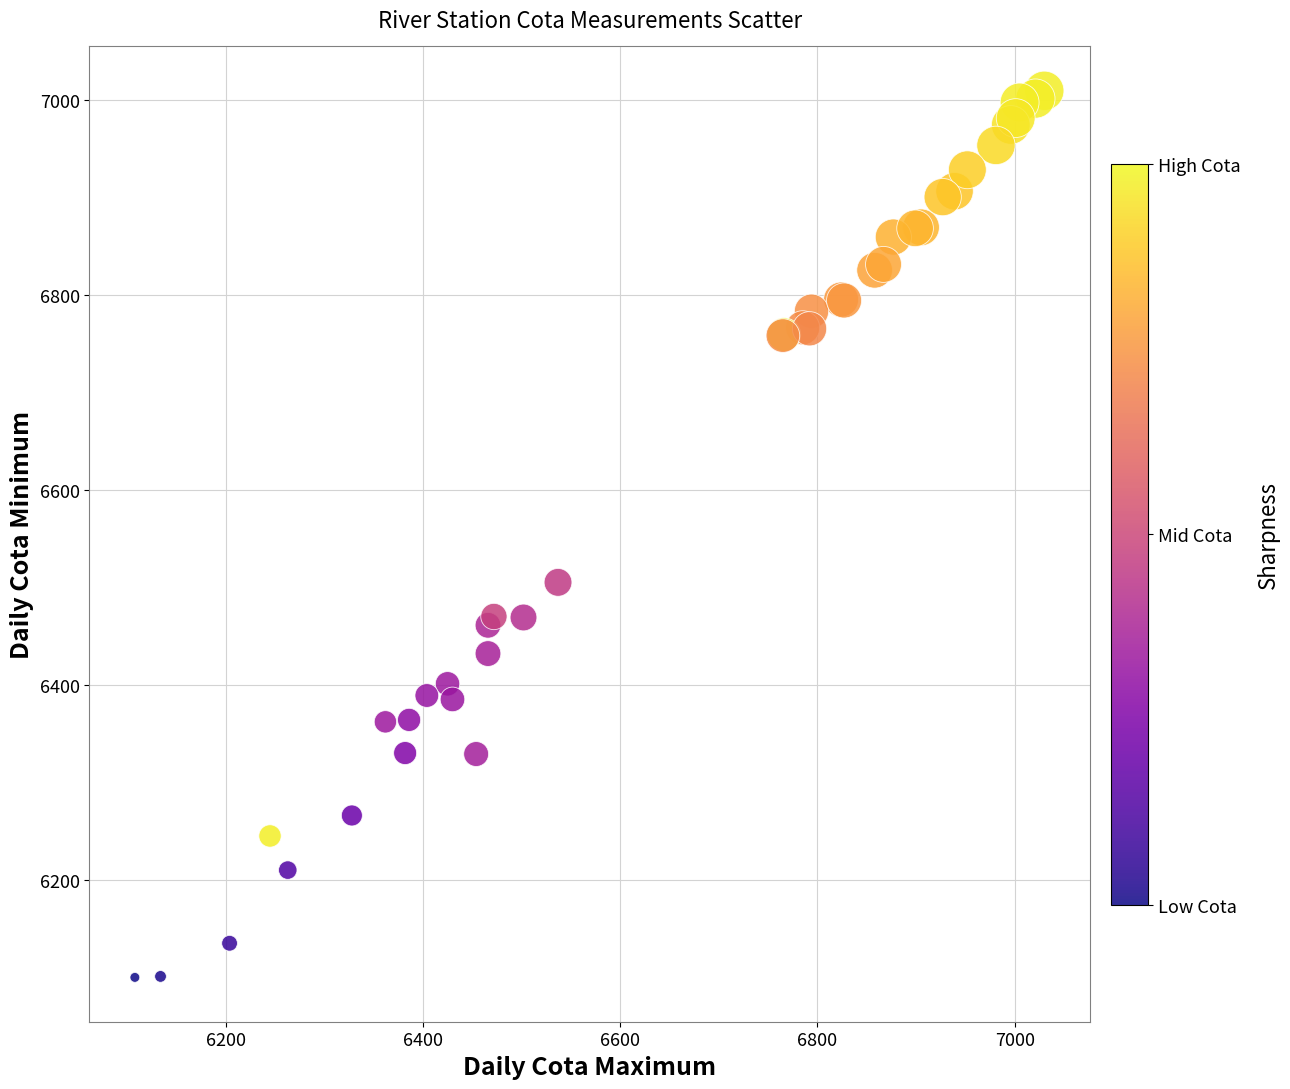

What Y value in the scatter plot is closest to 6554?

6505